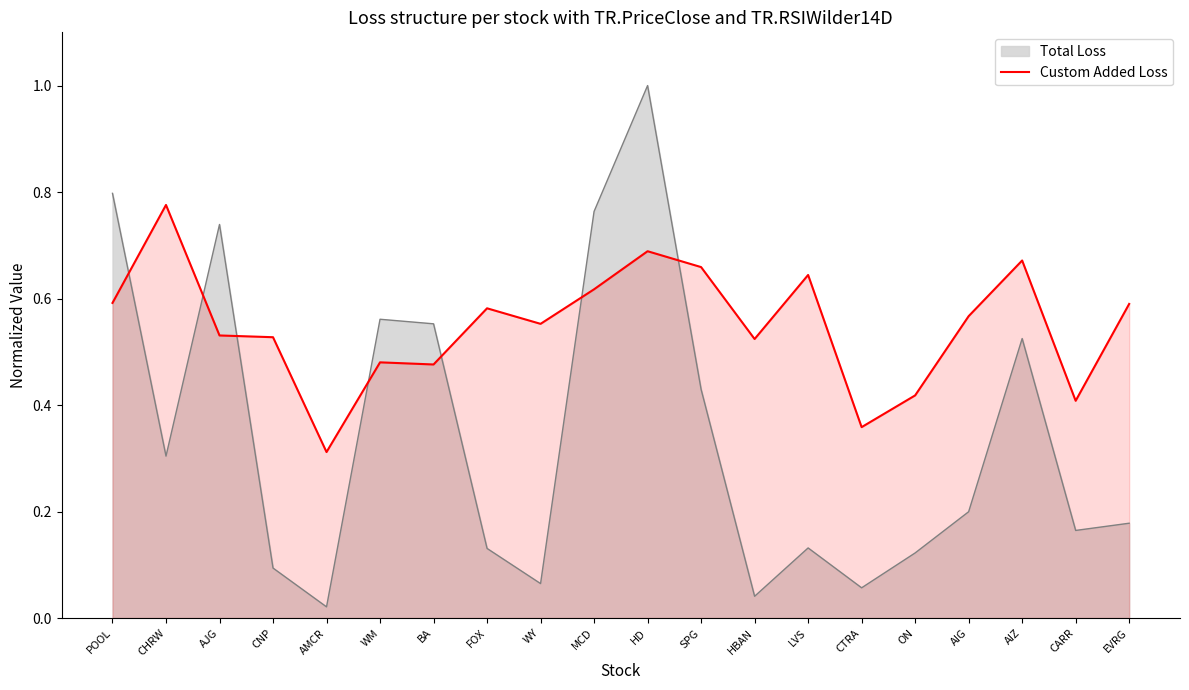

List the series in order of their overall mean, highest first.

Custom Added Loss, Total Loss